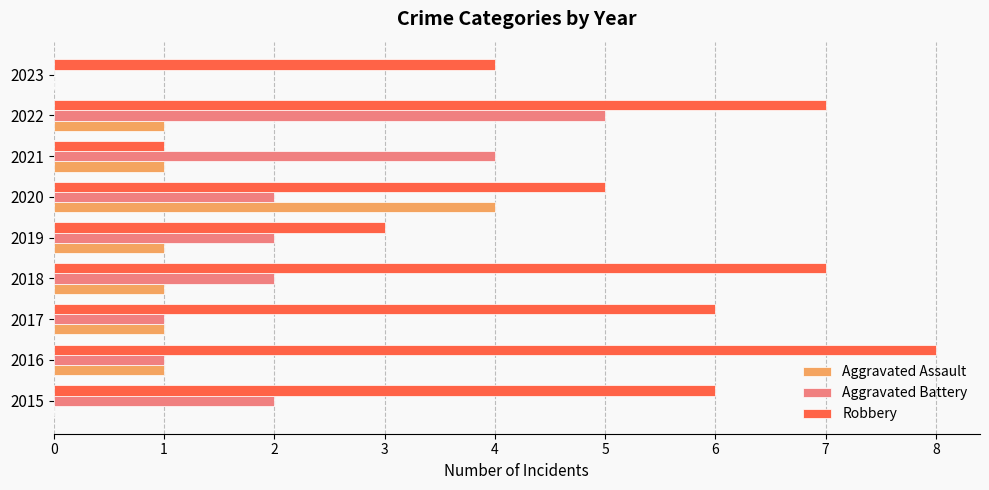

What is the approximate value of Robbery at 2020?

5